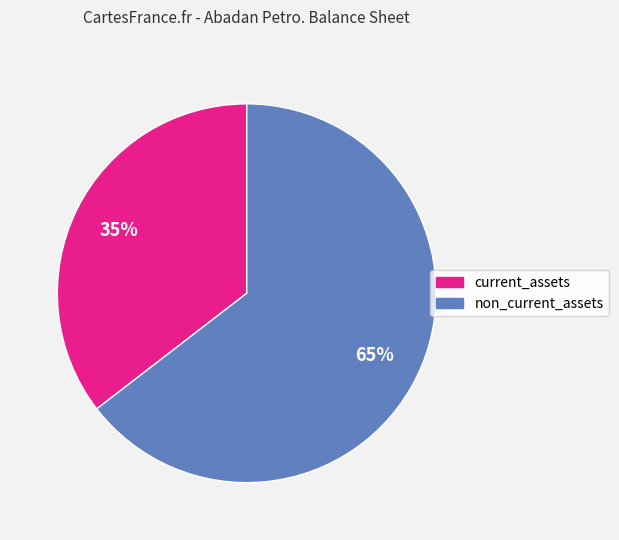

Count the number of slices in the pie.

2